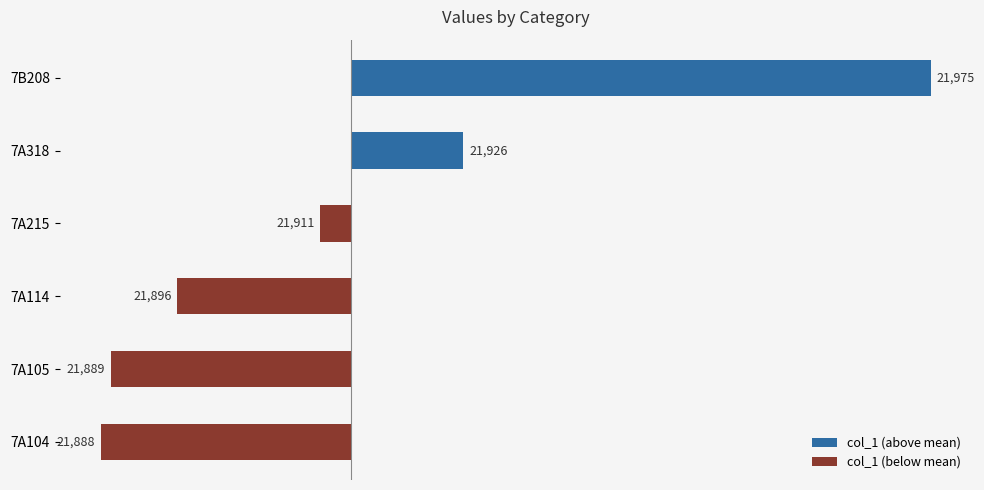

Which series changed the most between 7A215 and 7A104?

col_1 (below mean)